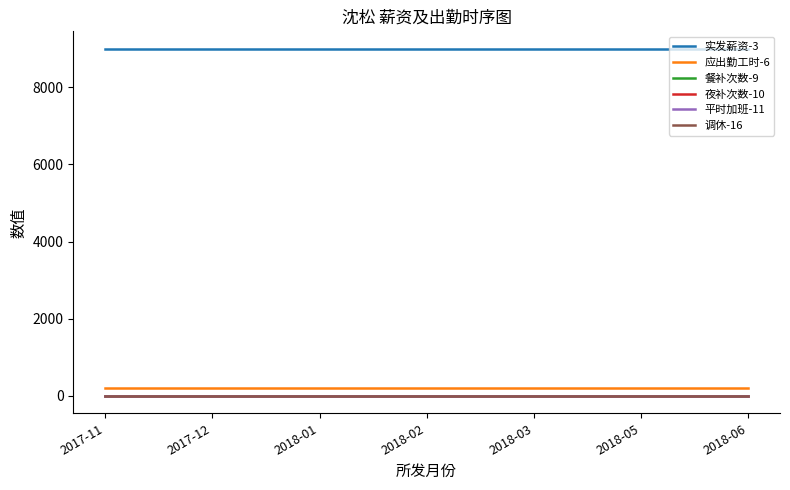

True or false: 餐补次数-9 has more than 1 points higher than both neighbors.

False